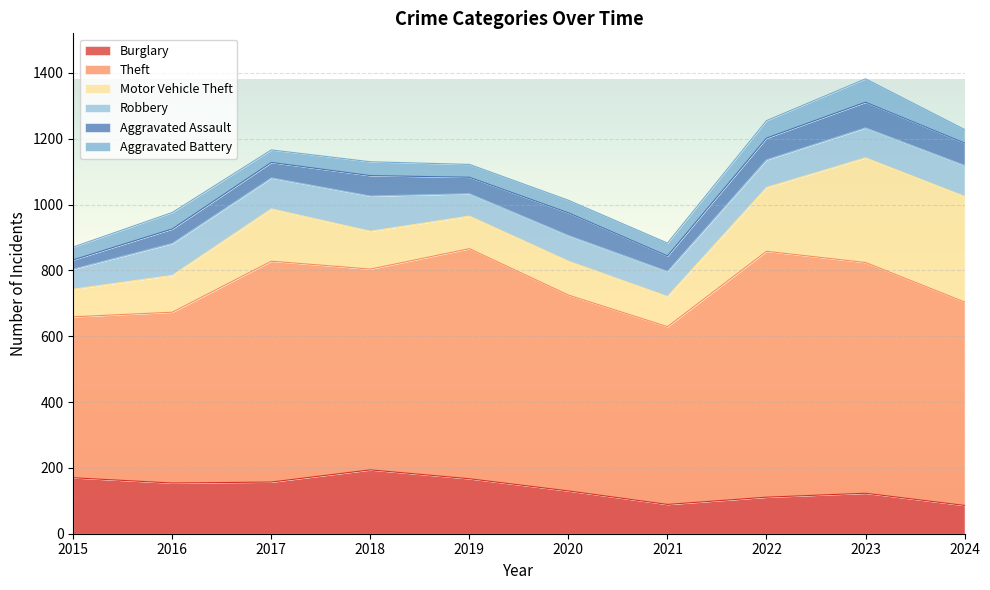

True or false: Aggravated Assault has a value of 23 at 2023.

False